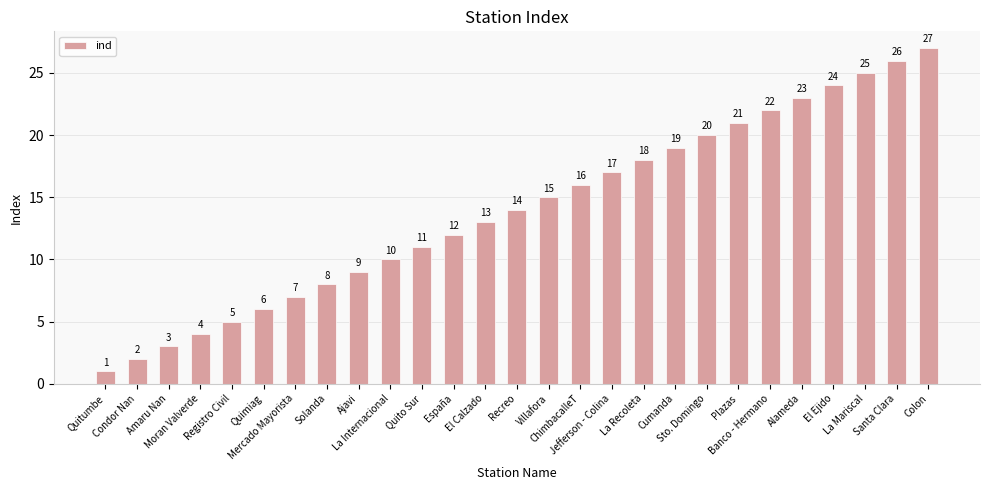

What is the value of the 1st bar from the left?

1